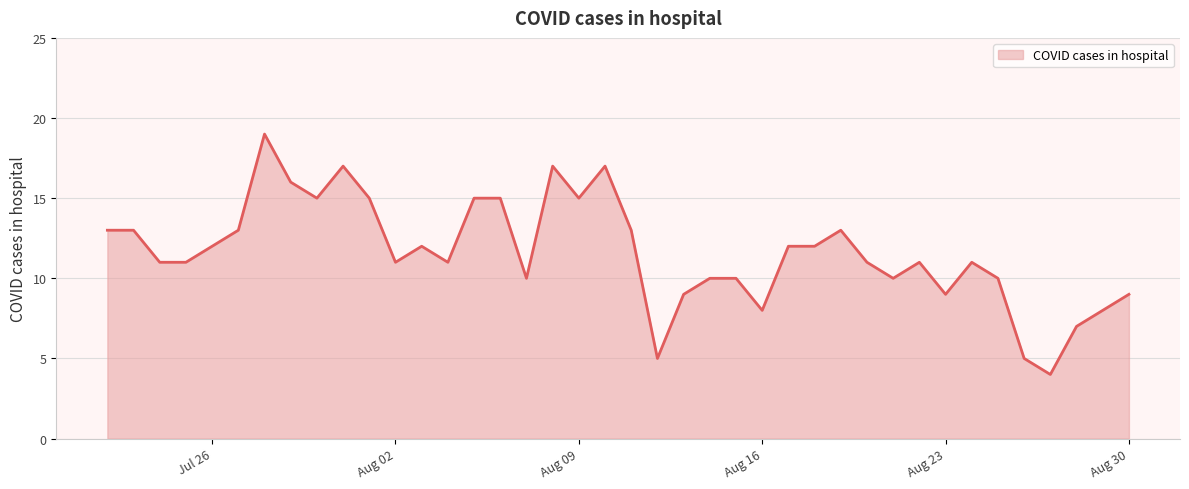

What is the difference between the maximum and minimum values?

15